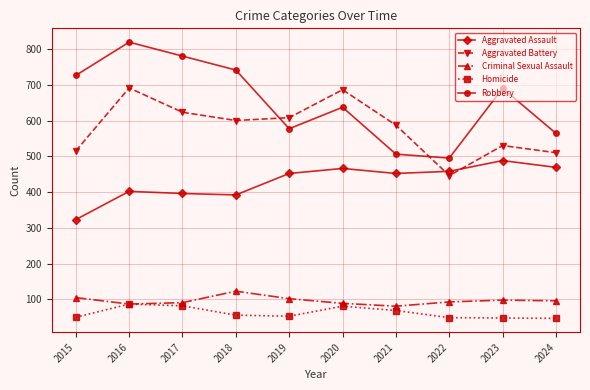

True or false: Robbery and Aggravated Assault intersect in this chart.

False